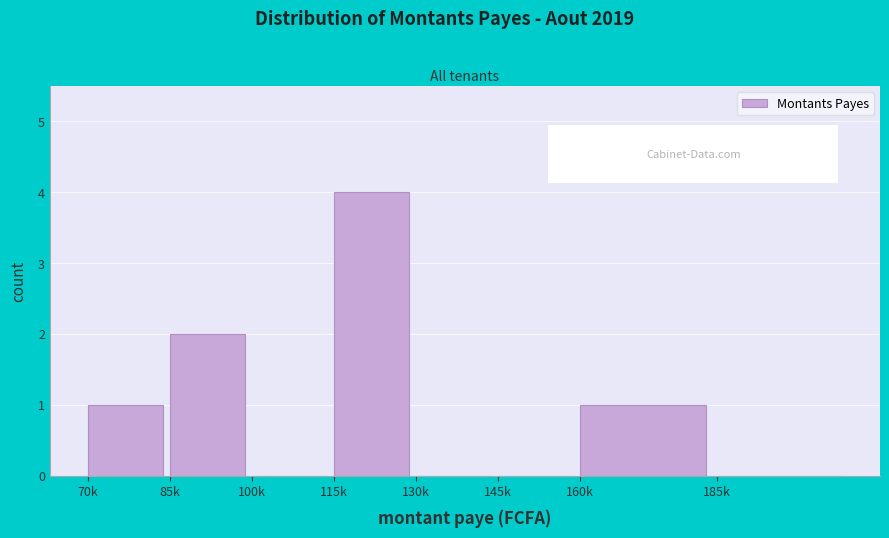

Reading left to right, list all the values displayed in this chart.

70k=1	85k=2	100k=0	115k=4	130k=0	145k=0	160k=1	185k=0